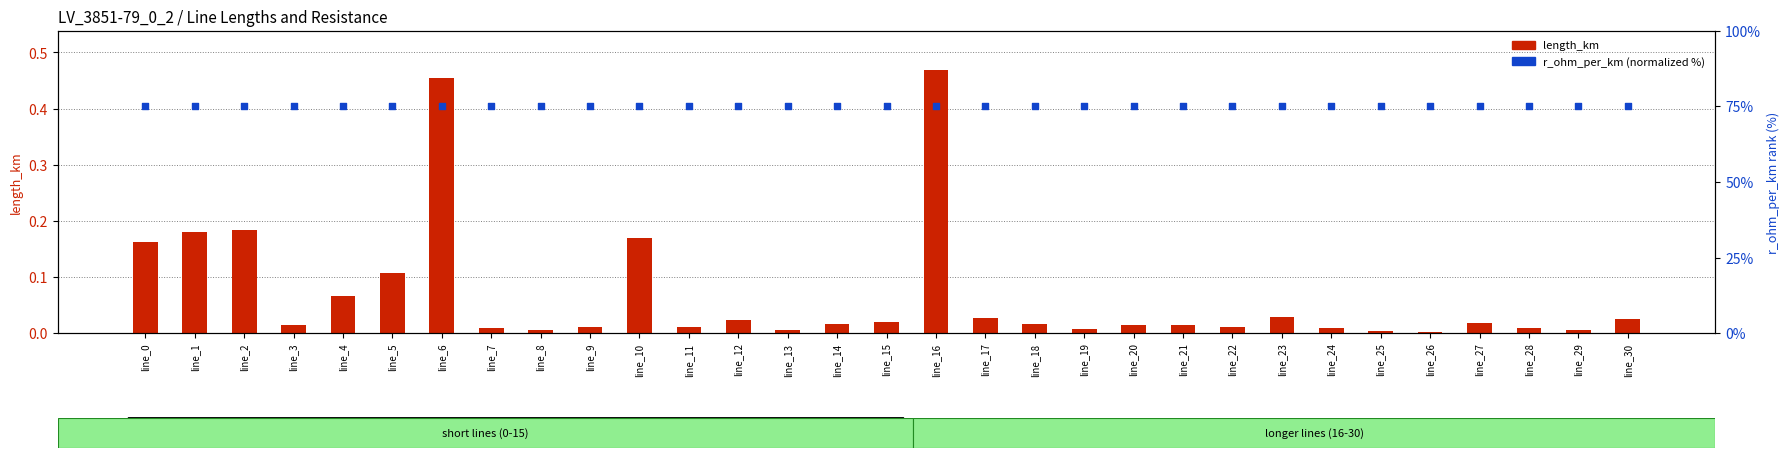

Which series has the largest total across all categories?

r_ohm_per_km (normalized %)